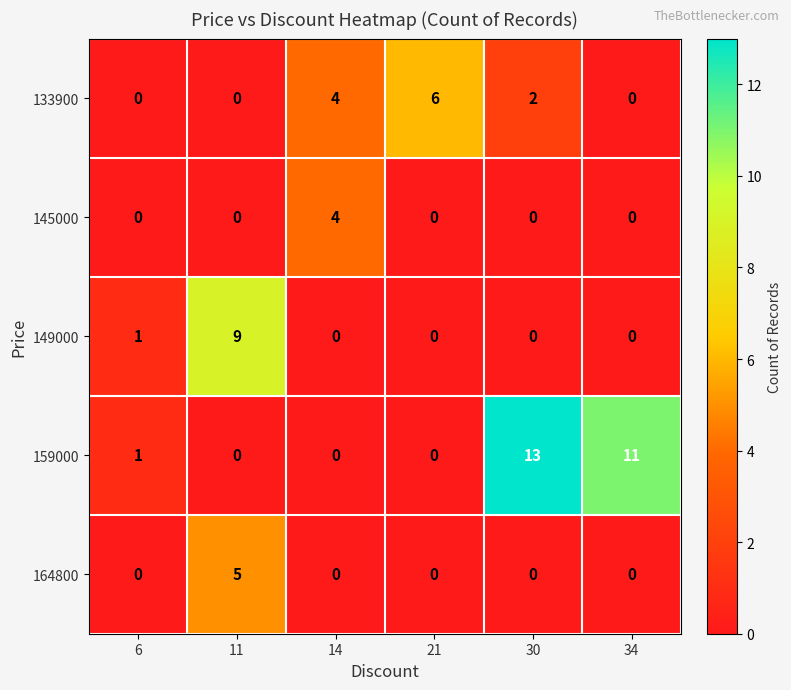

Between 6 and 30, which series saw the biggest shift?

159000